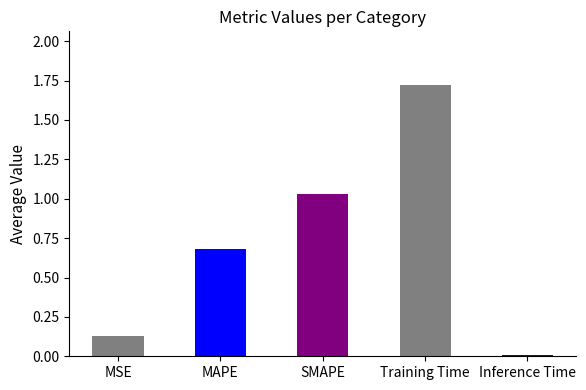

Is it true that the value at MAPE is 1.1?

False